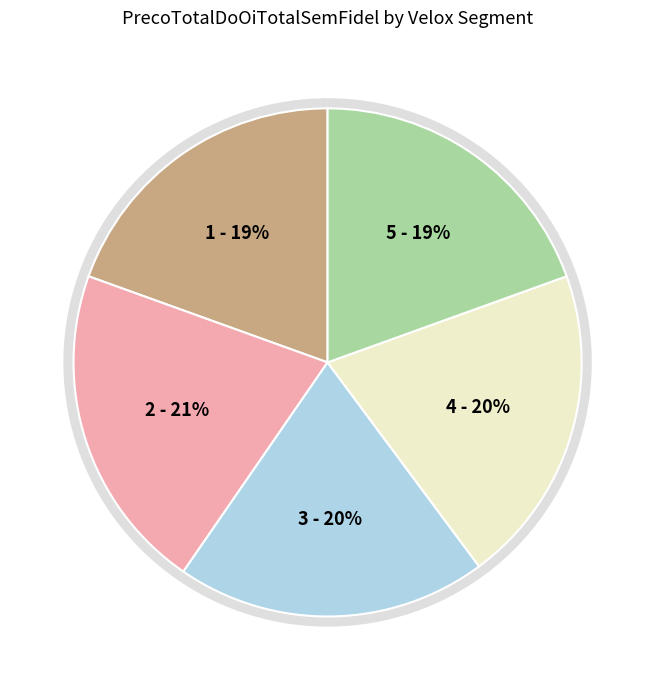

Combined, do 4 and 6 account for over 50%?

No